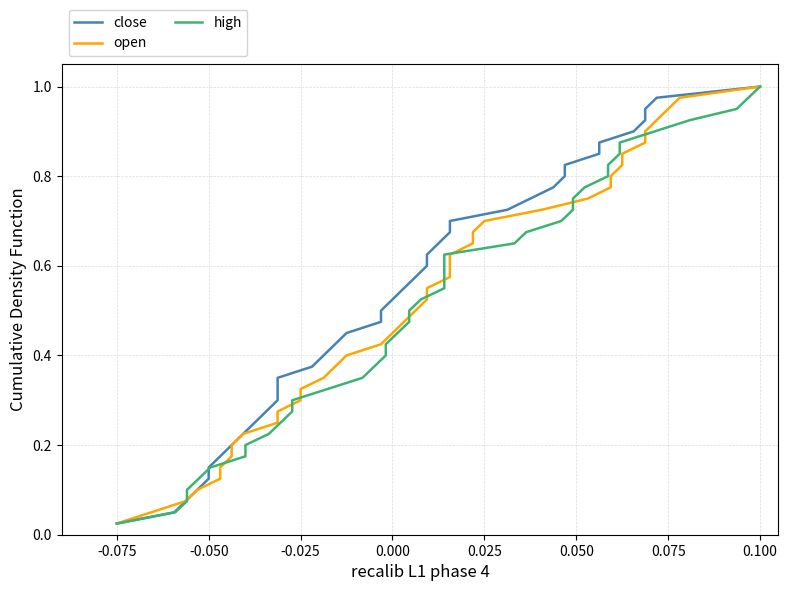

Which category has the lowest value across all series?

-0.075